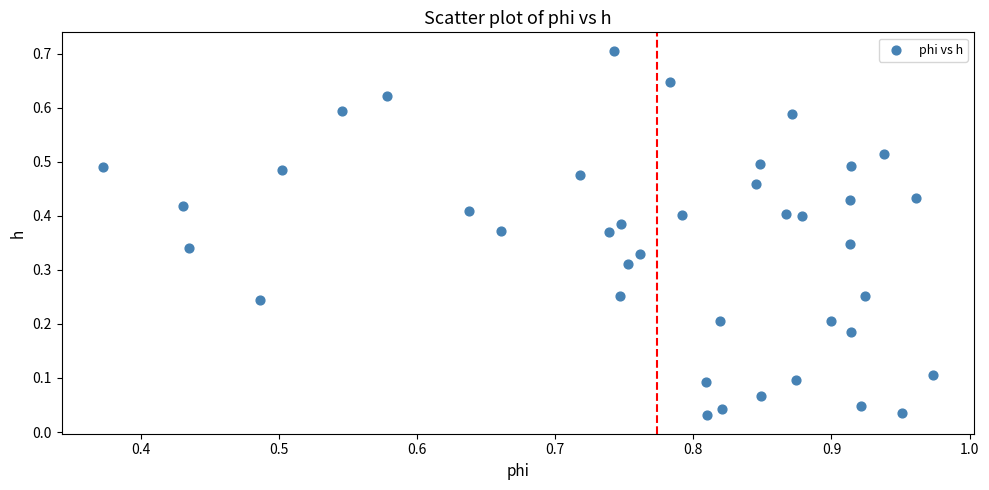

Count the number of points in this scatter plot.

40